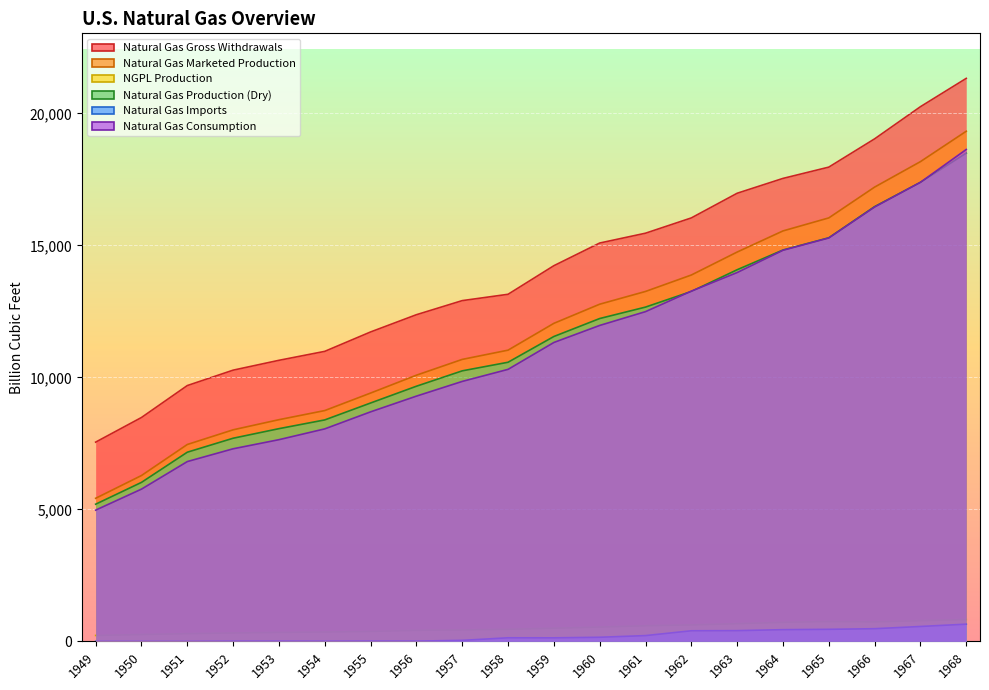

At 1965, list the series in order from largest to smallest.

Natural Gas Gross Withdrawals, Natural Gas Marketed Production, Natural Gas Production (Dry), Natural Gas Consumption, NGPL Production, Natural Gas Imports